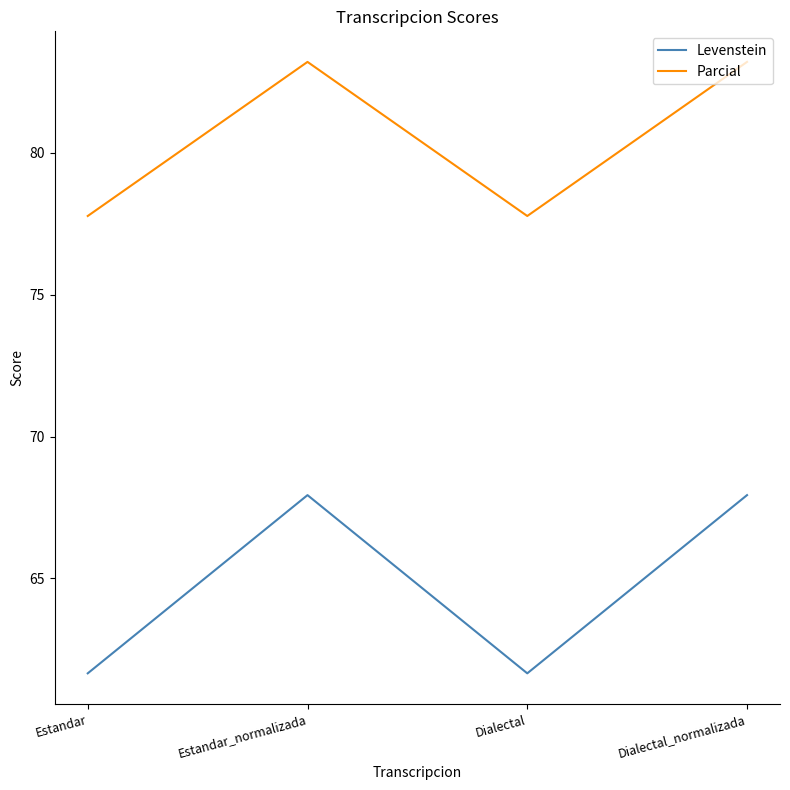

Which series changed the most between Dialectal and Dialectal_normalizada?

Levenstein